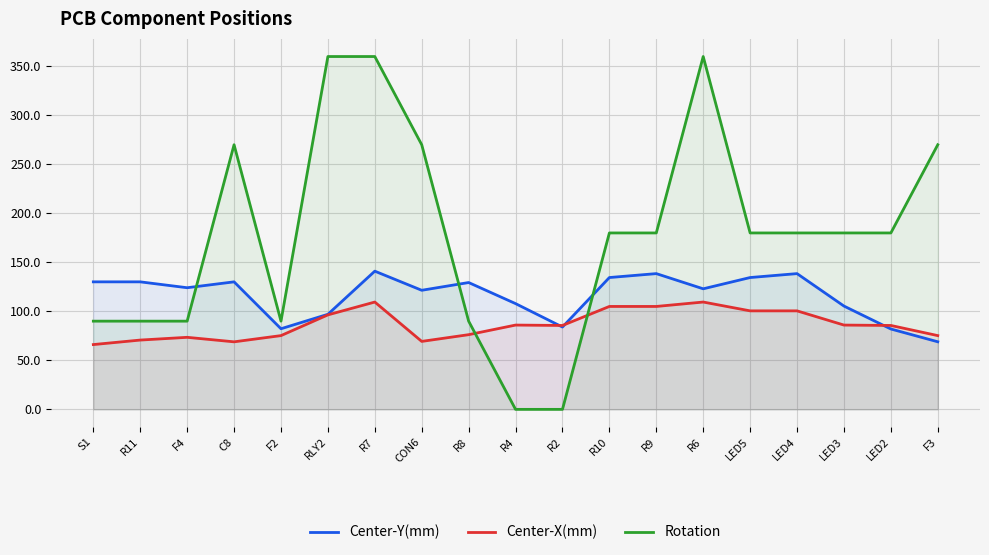

True or false: Rotation has a value of 279.1 at LED3.

False